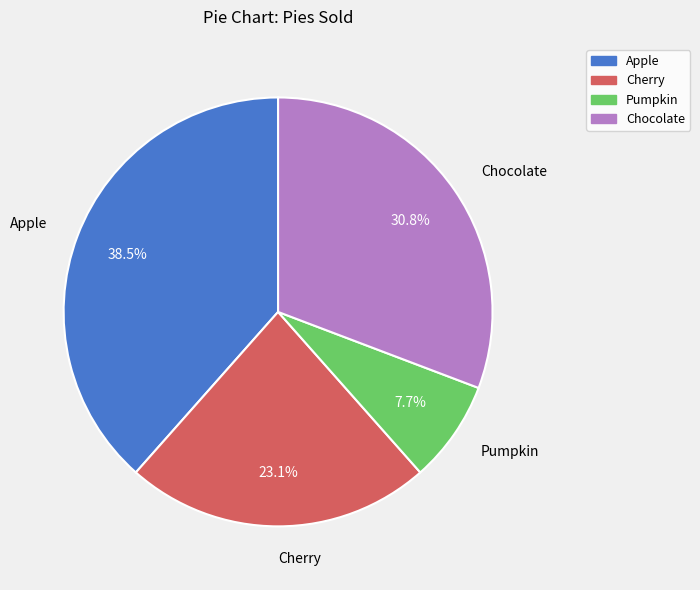

Is it true that Cherry is 31% of the pie?

False